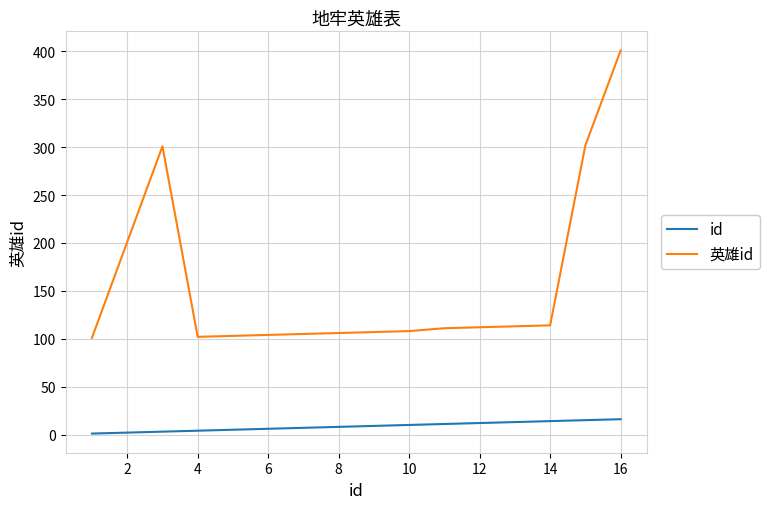

Rank the series by their maximum value, from lowest to highest.

id, 英雄id